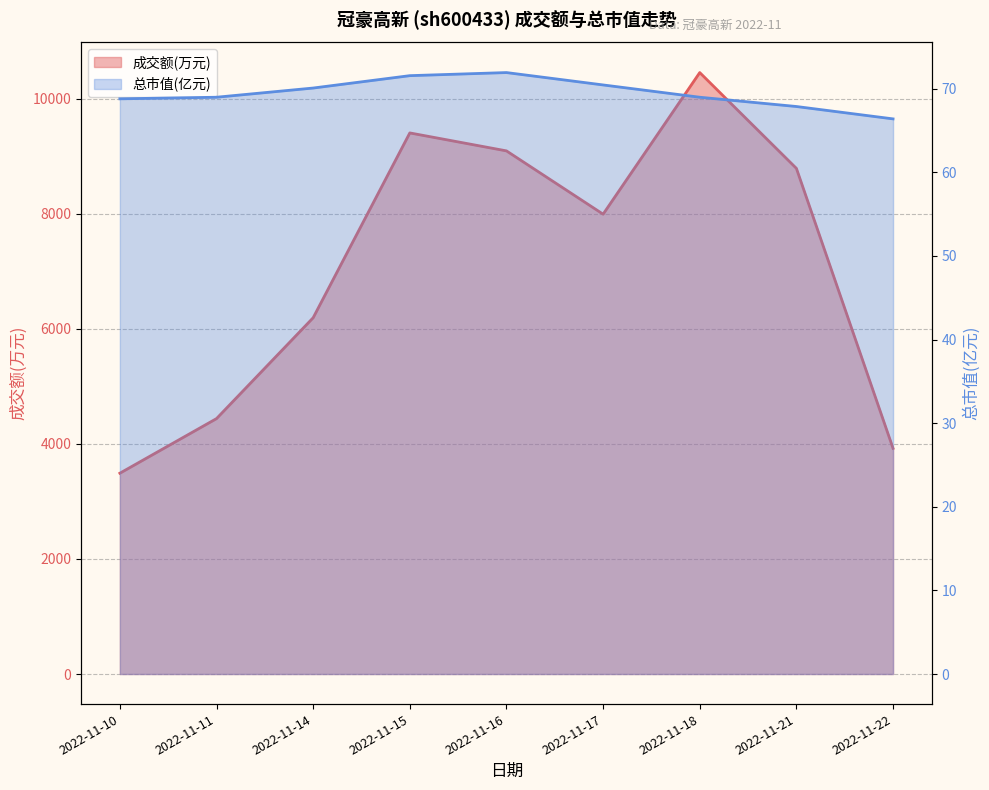

Rank the series at 2022-11-10 from lowest to highest value.

总市值(亿元), 成交额(万元)